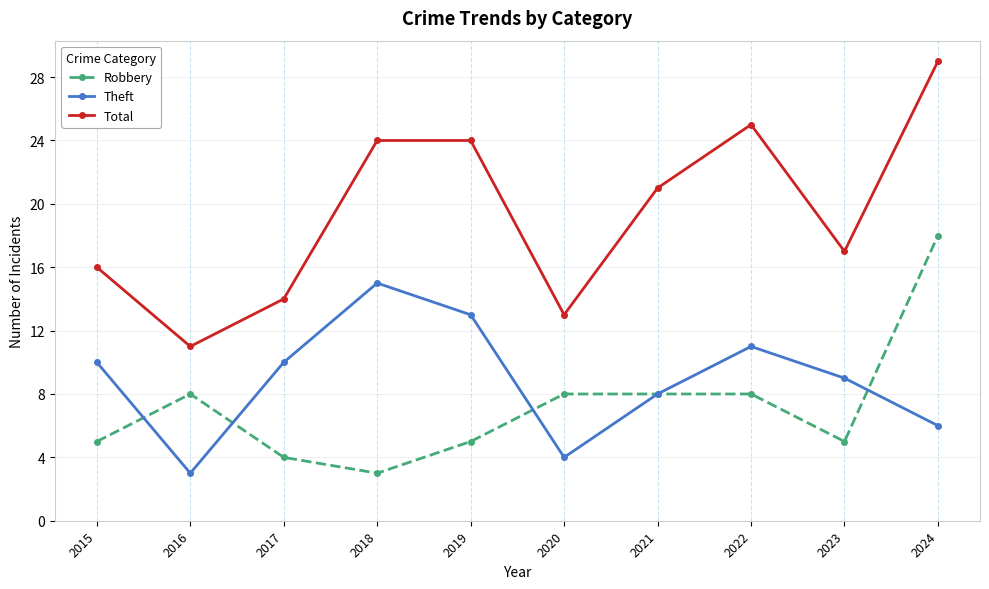

Count the number of data series in this chart.

3